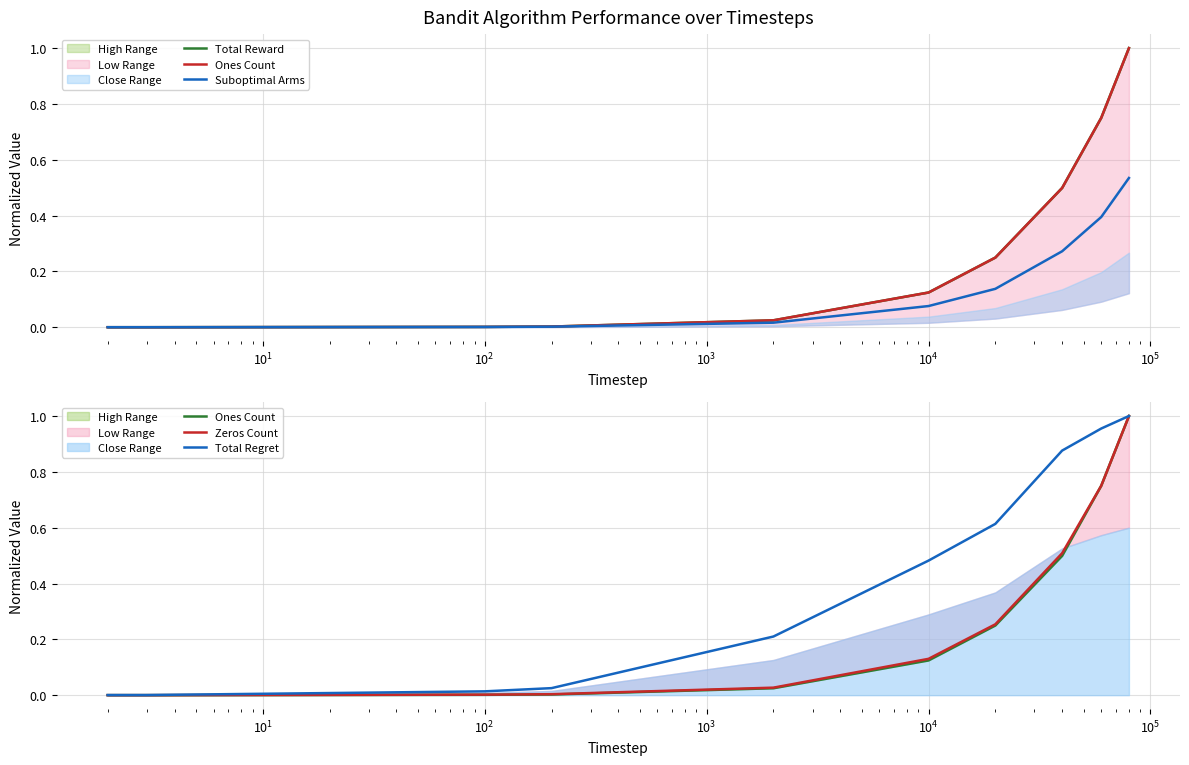

What is the difference between the second highest and second lowest values in the Zeros Count series?

0.8